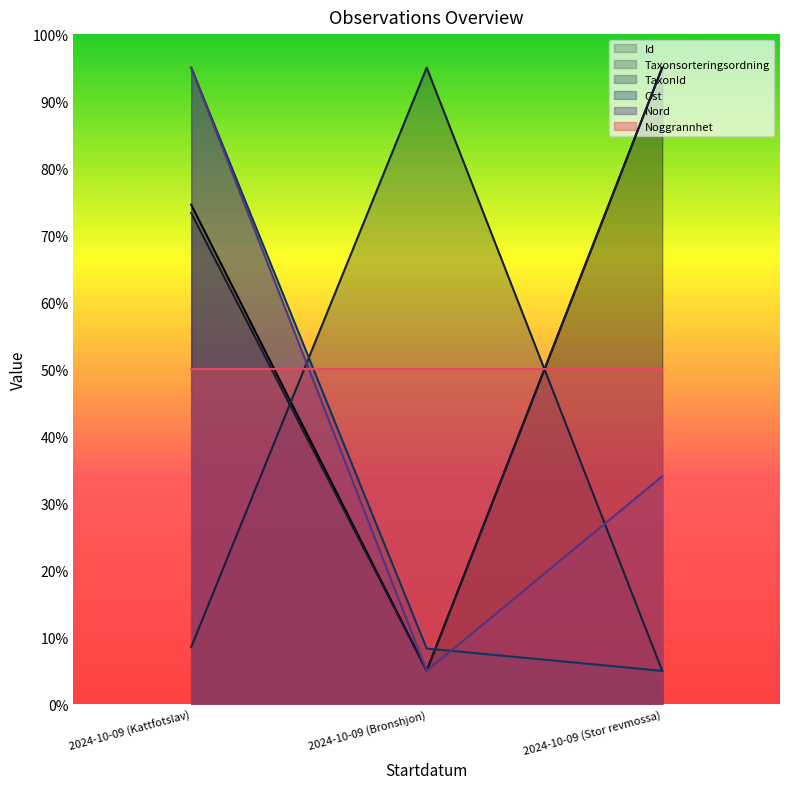

Rank the categories by Id value from lowest to highest.

2024-10-09 (Bronshjon), 2024-10-09 (Kattfotslav), 2024-10-09 (Stor revmossa)